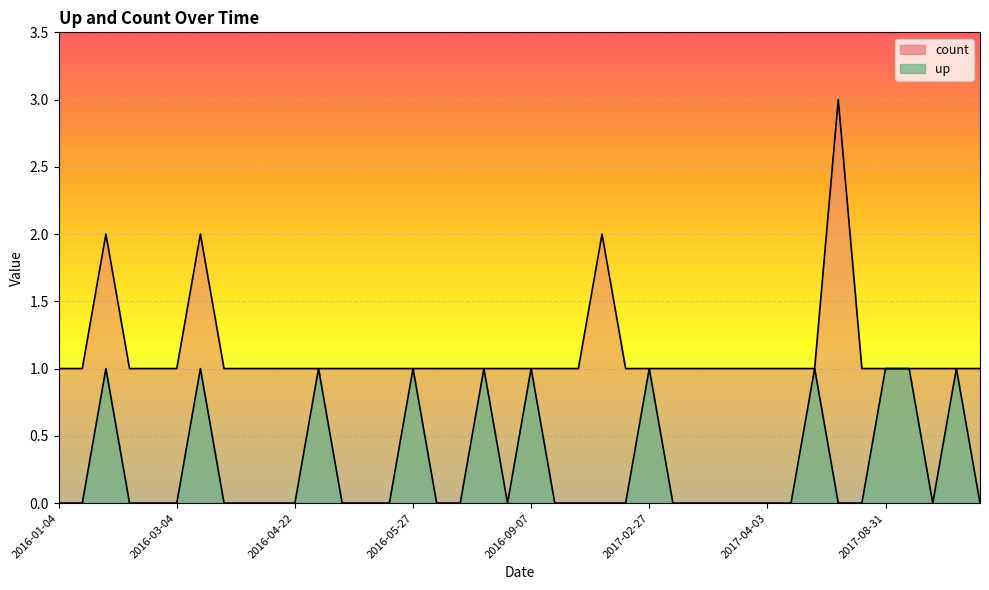

What is the difference between the second highest and minimum values in the up series?

1